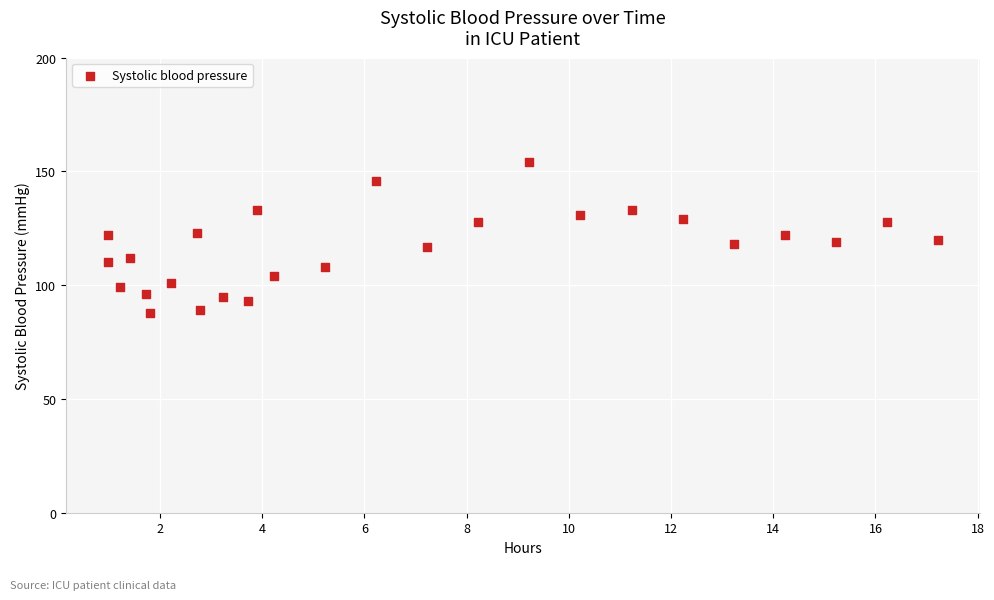

What is the range of Y values (max minus min)?

66